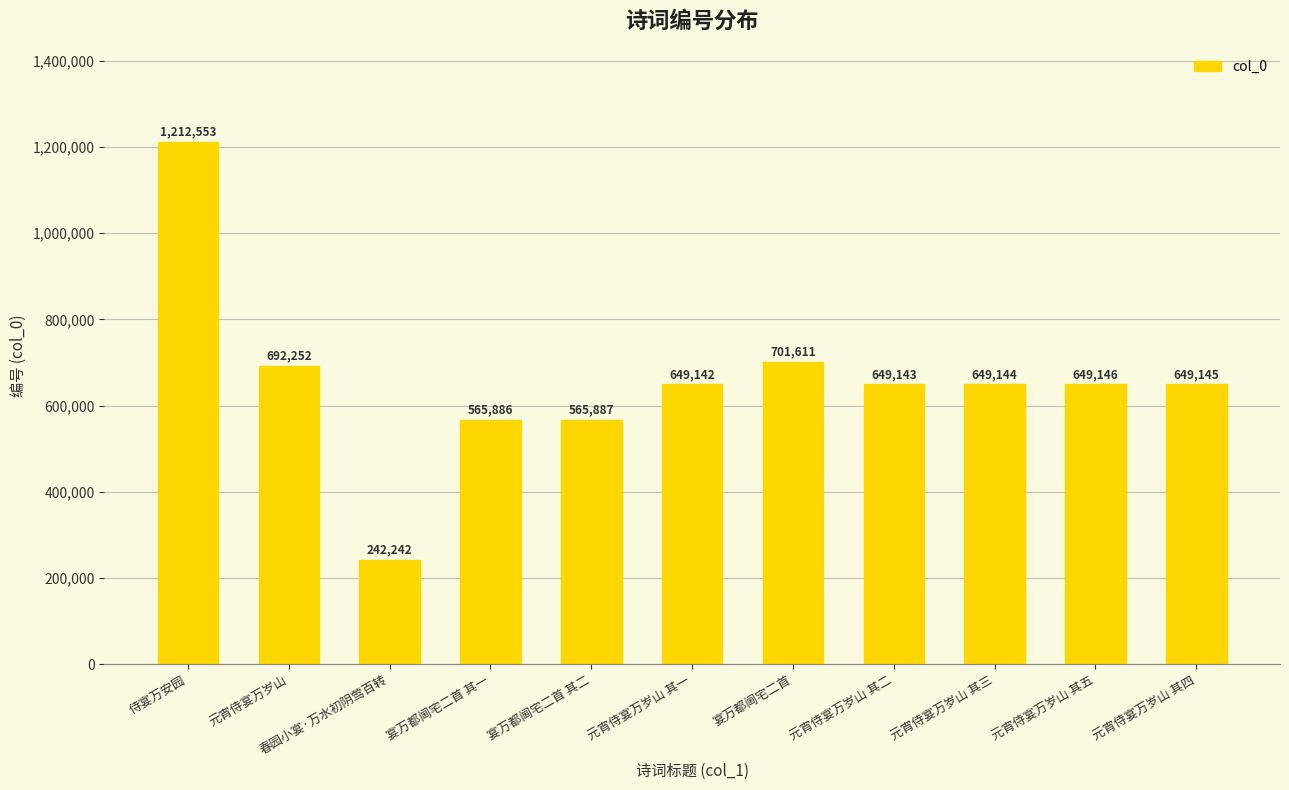

How many bars are there in total?

11